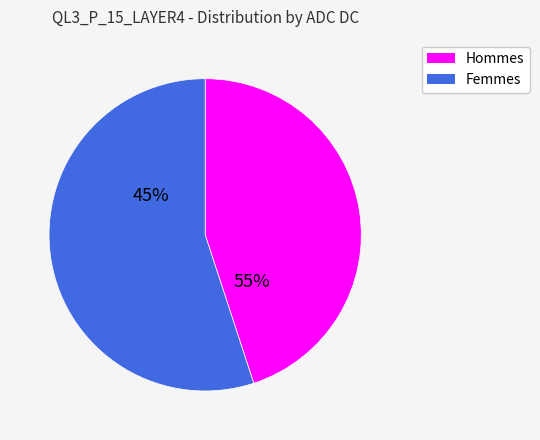

How many segments does this pie chart have?

2